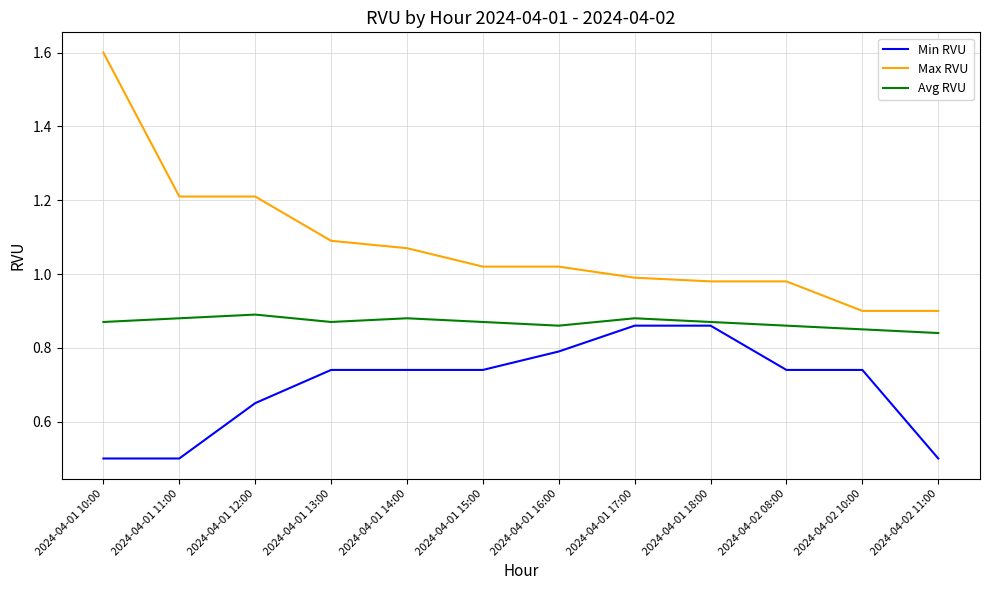

The Min RVU series shows 0.8 at 2024-04-01 16:00. True or false?

True